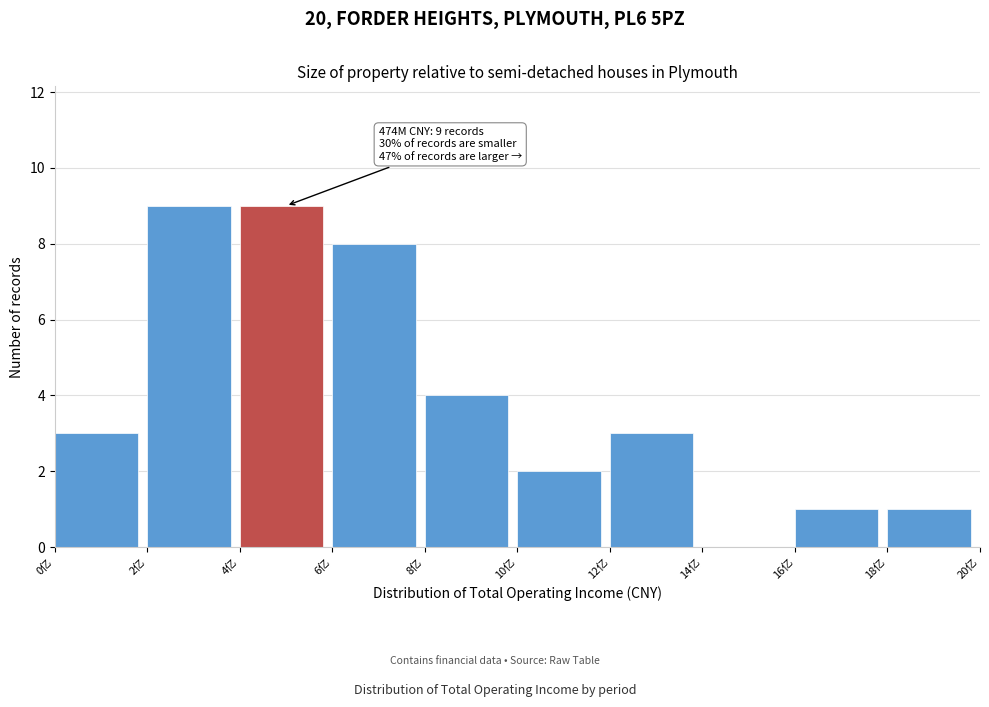

Reading left to right, what are all the values shown in this chart?

0亿=3	2亿=9	4亿=9	6亿=8	8亿=4	10亿=2	12亿=3	14亿=0	16亿=1	18亿=1